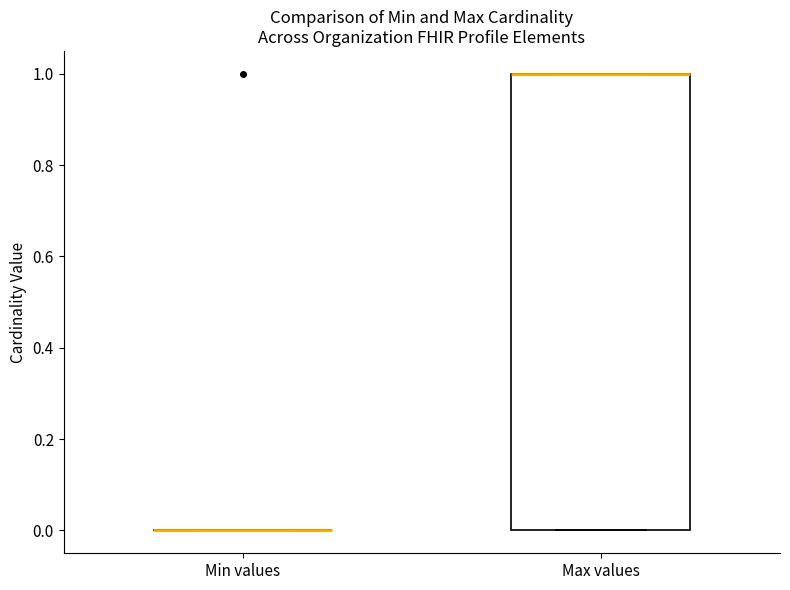

Reading left to right, read every box against the y-axis: the position of its median line, the range the box covers, and the ends of its whiskers. The values are not printed on the chart, so give them approximately, as read against the axis.

Min values: box collapsed to a line at 0, whiskers 0 to 0
Max values: median 1 (drawn on the box's upper edge), box 0 to 1, whiskers 0 to 1